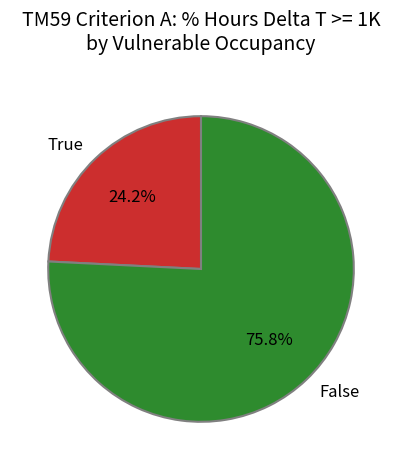

Which category has the biggest portion of the pie?

False